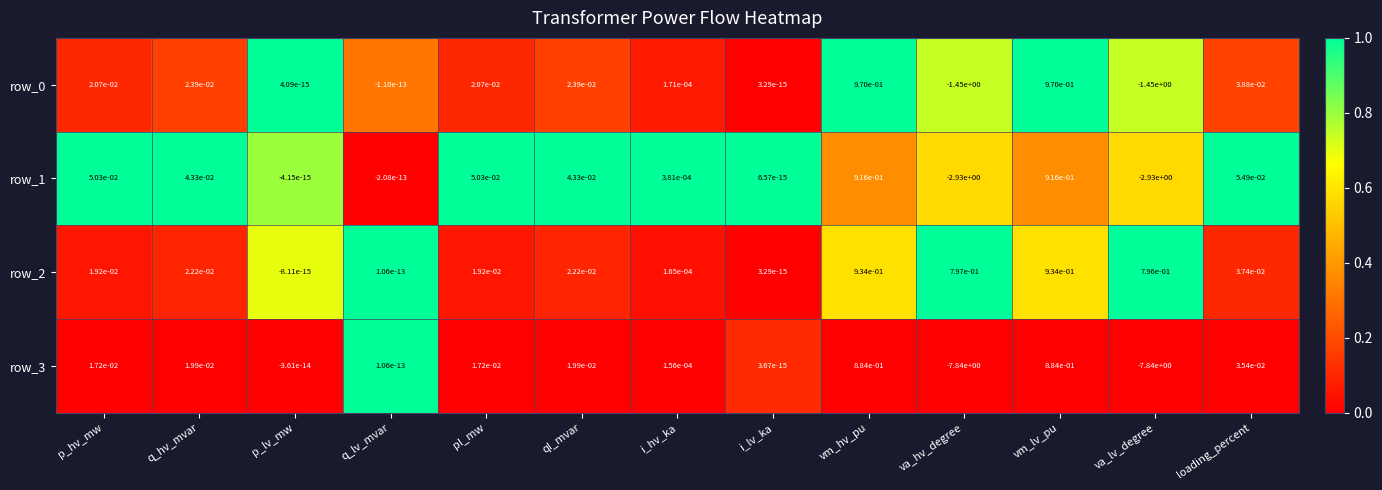

Is it true that row_1 equals -0.0 at q_lv_mvar?

True